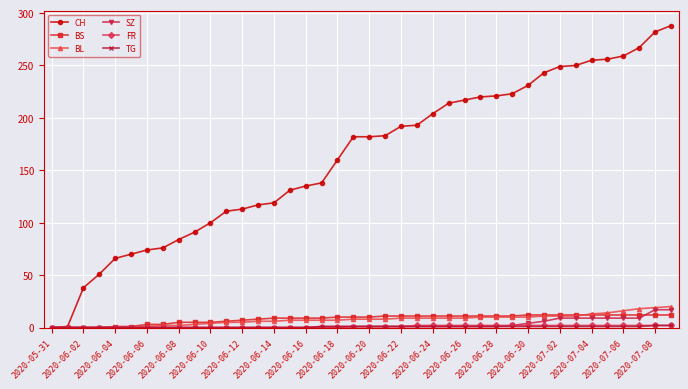

Which series has the largest total across all categories?

CH